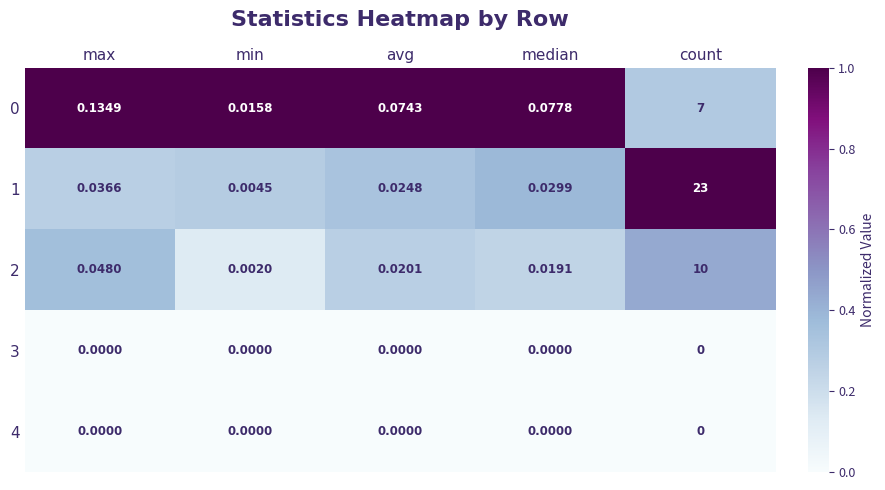

What is the greatest value displayed?

23.0